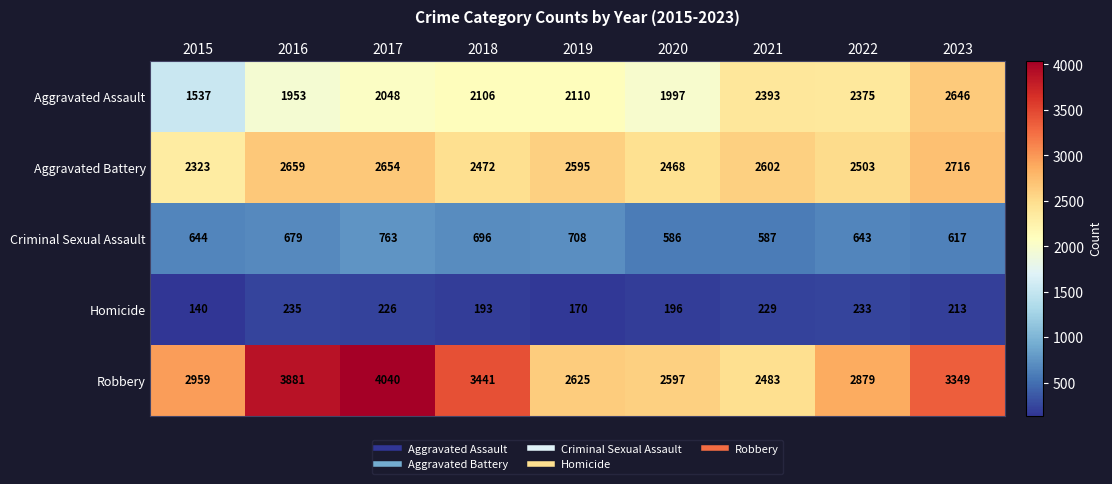

The Homicide series shows 88 at 2020. True or false?

False